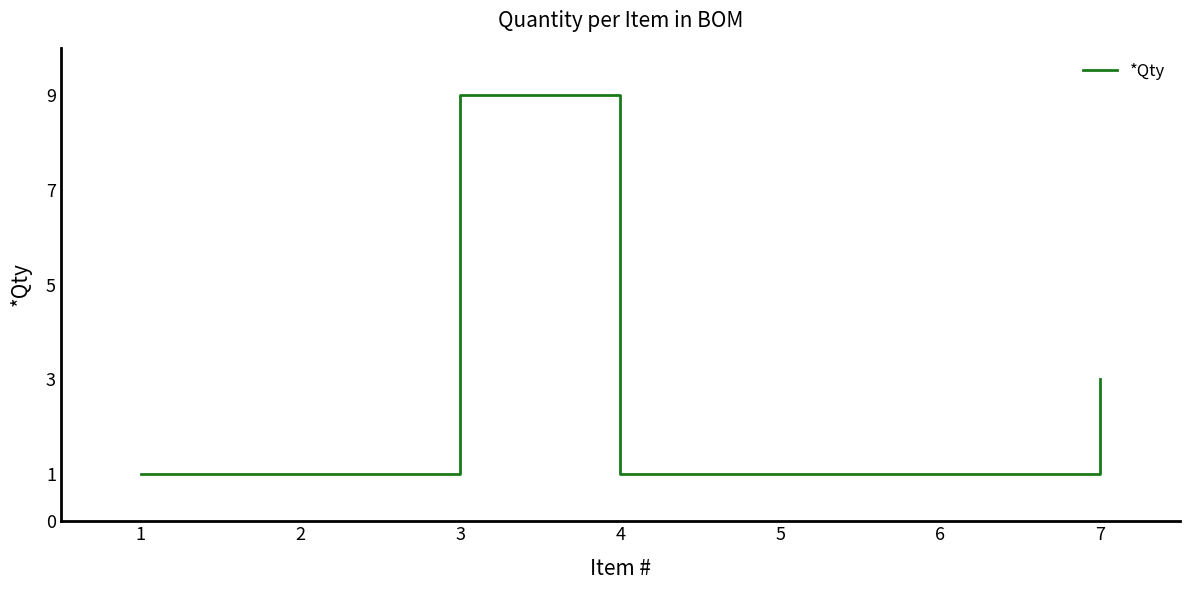

Which category has the highest value across all series?

3